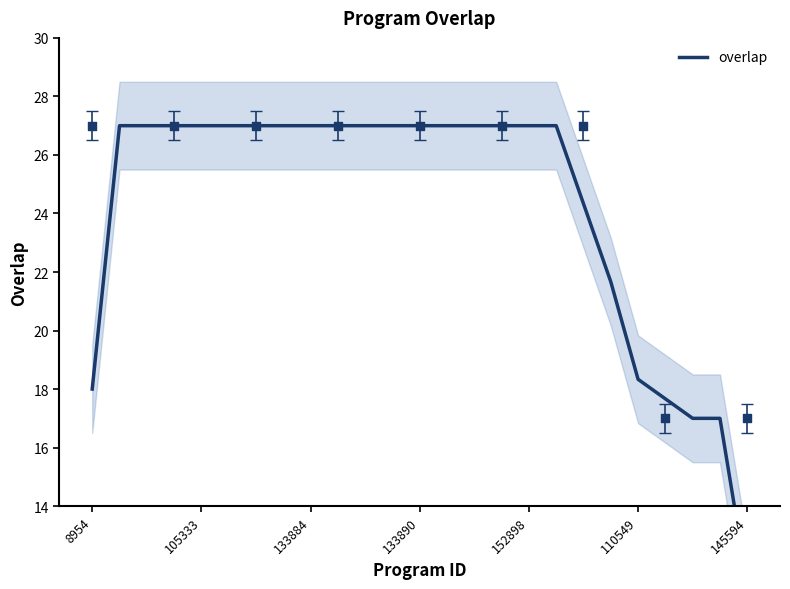

Between 17 and 7, which is larger?

17